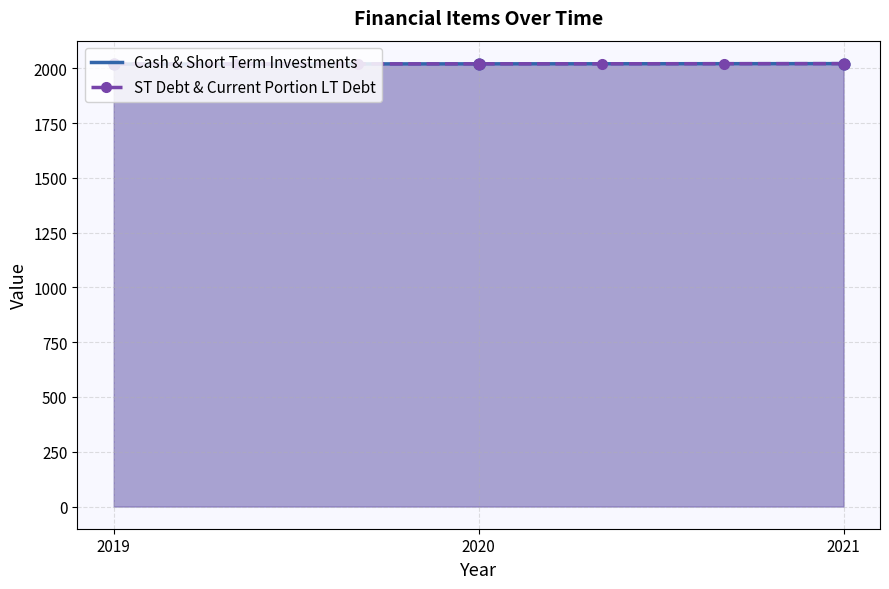

Which series has the widest spread of Y values?

Cash & Short Term Investments